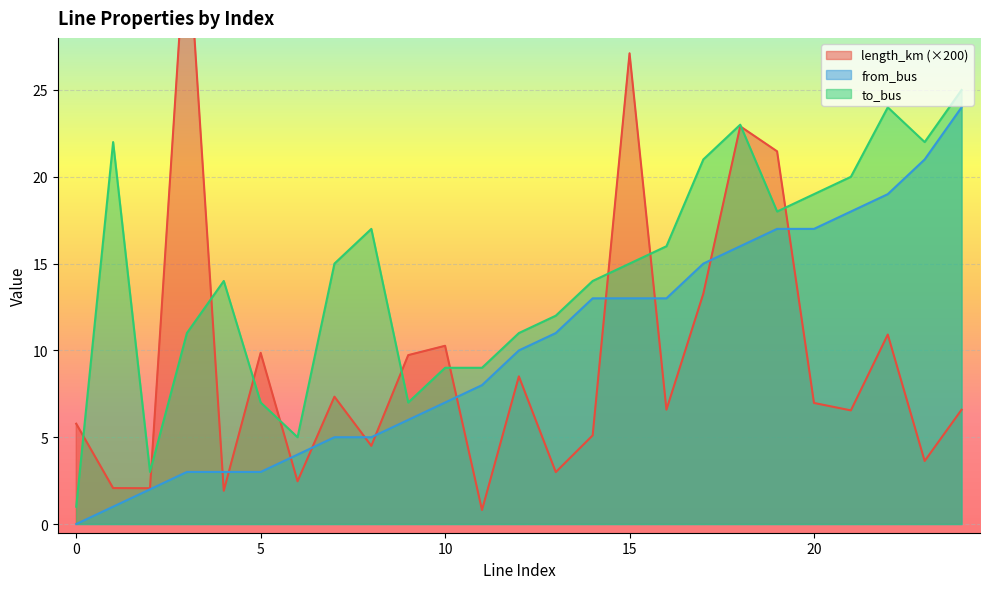

True or false: length_km has a value of 57.7 at 3.

False